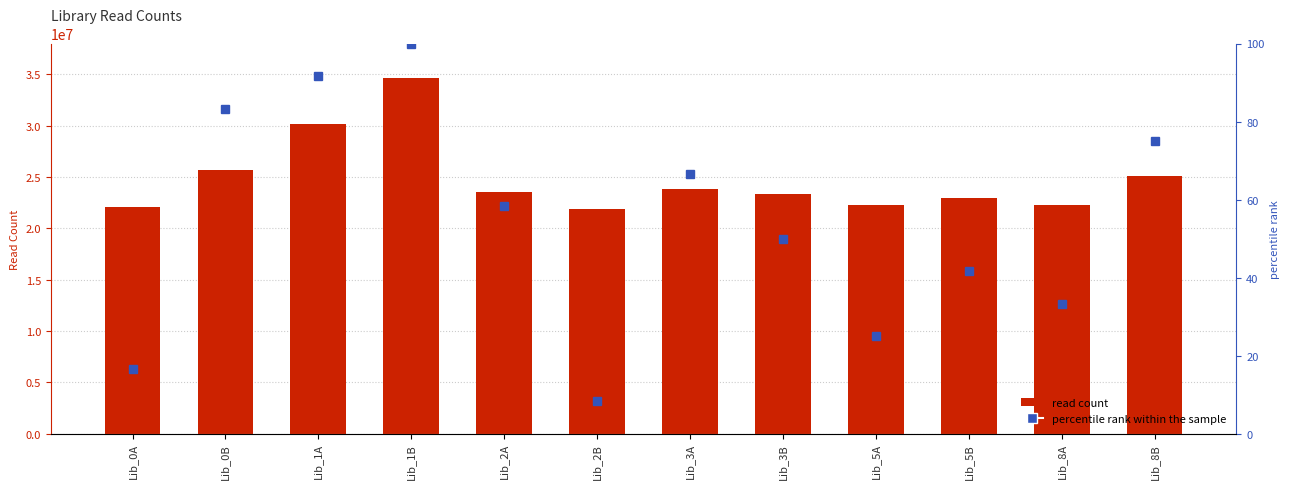

Reading right to left, extract all data points from this chart.

col_1: 25048308.0	22271260.0	22968046.0	22235790.0	23364685.0	23851472.0	21877094.0	23499509.0	34680313.0	30120509.0	25627993.0	22050253.0
percentile rank within the sample: 75.0	33.3	41.7	25.0	50.0	66.7	8.3	58.3	100.0	91.7	83.3	16.7